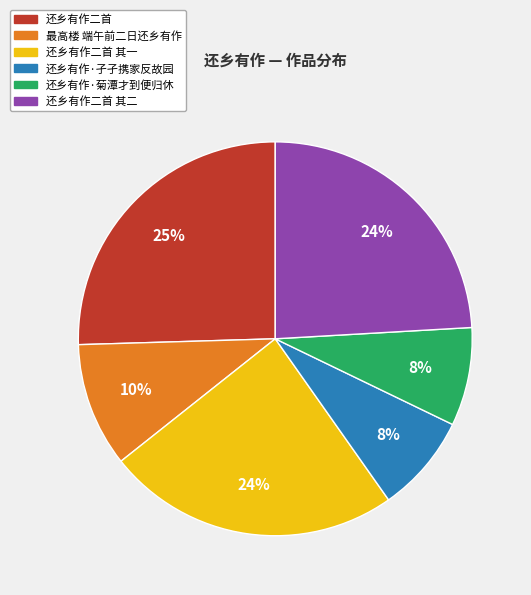

Does any single category account for the majority?

No